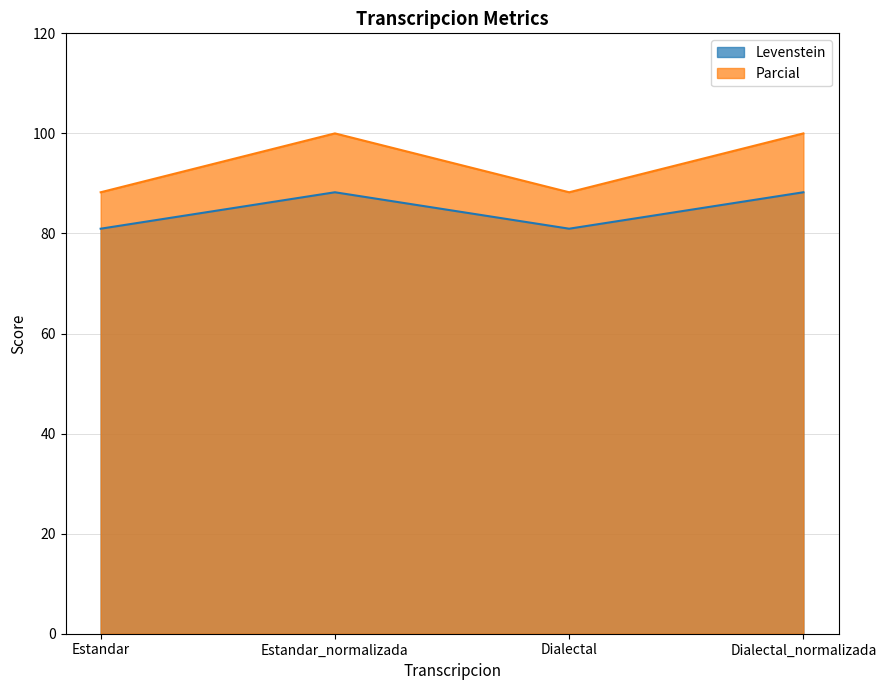

True or false: Parcial and Levenstein cross at least once.

False